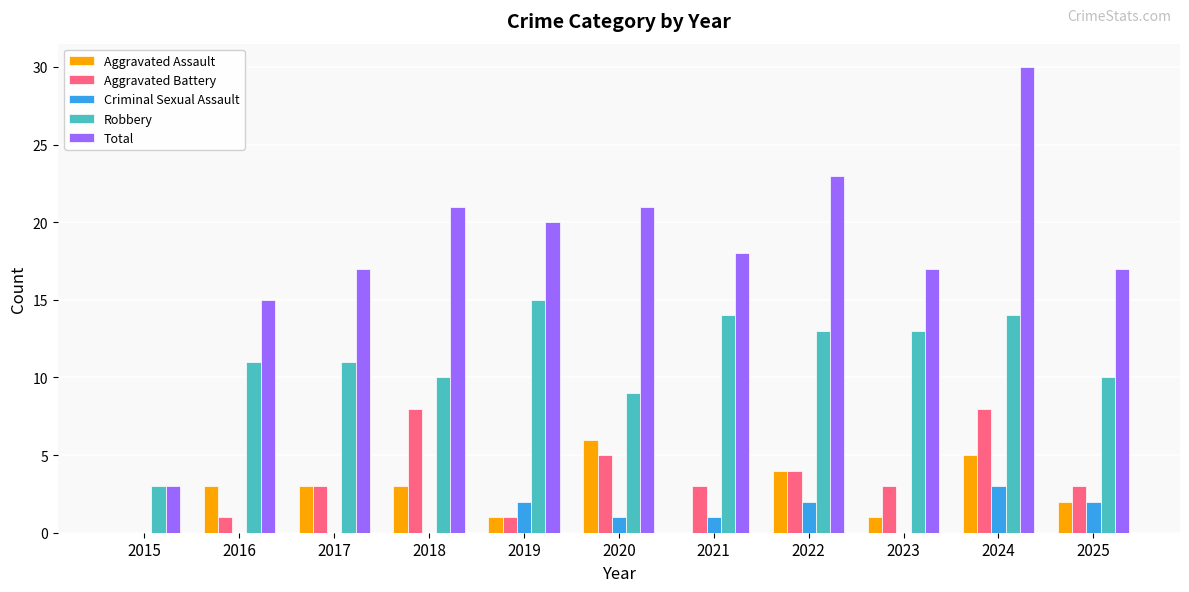

Is it true that Aggravated Assault equals 0 at 2015?

True